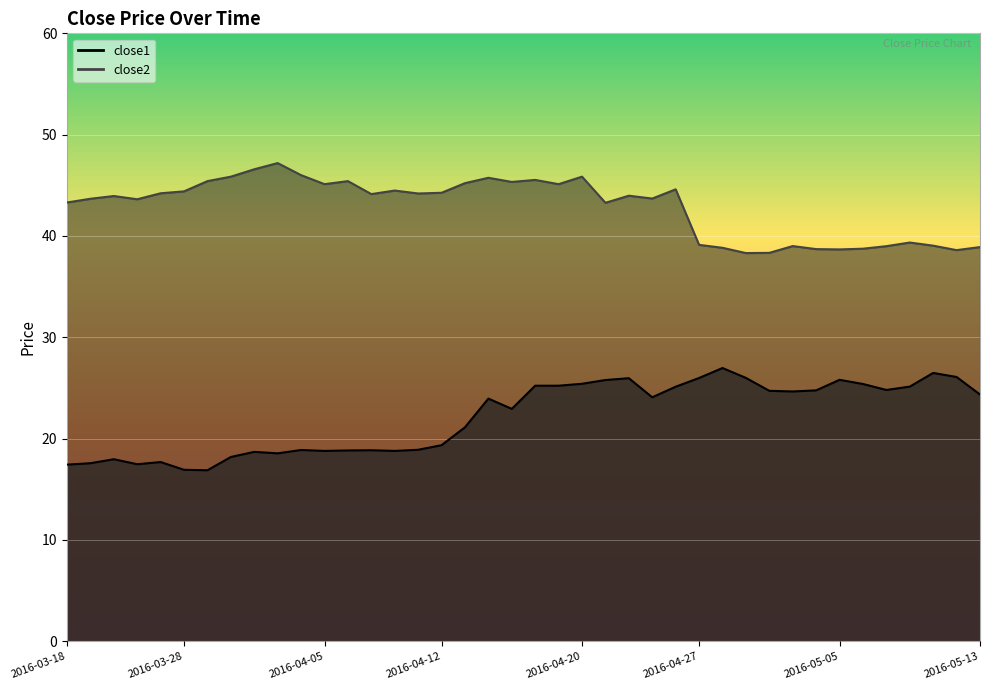

How many lines are shown in the chart?

2